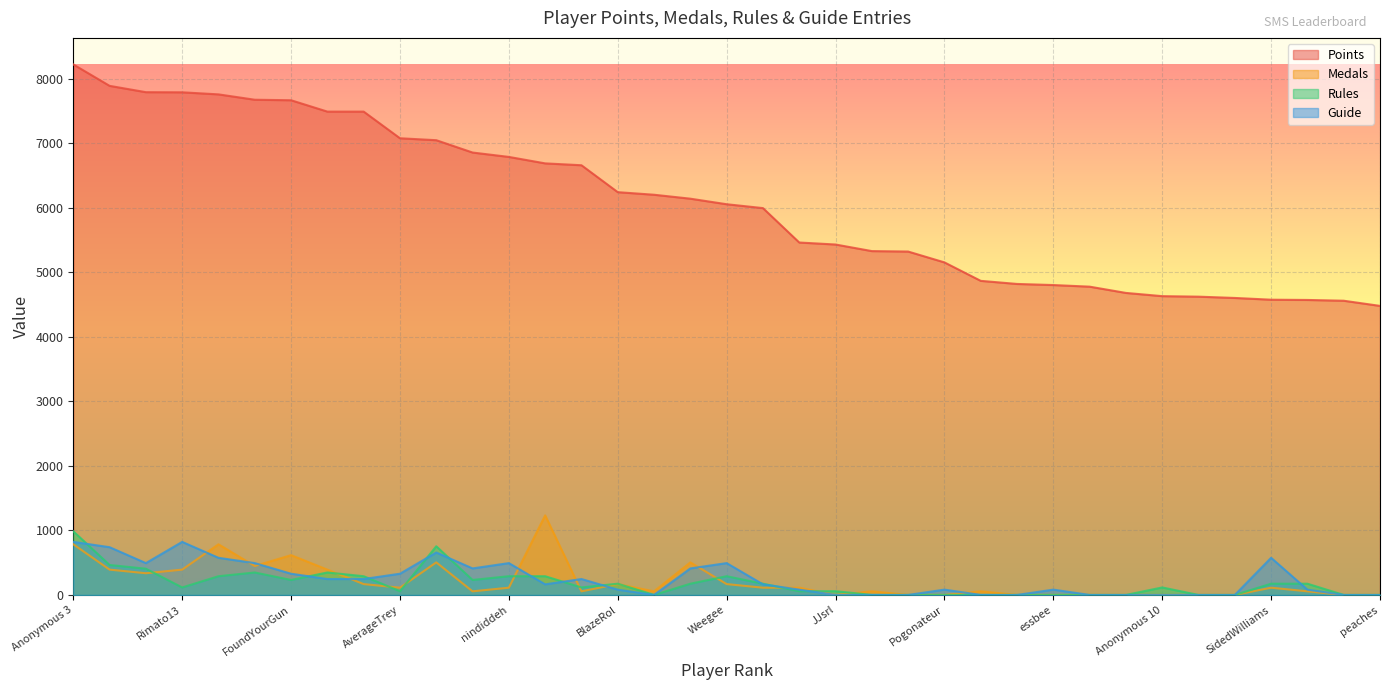

What is the sum of all Rules values?

6613.9